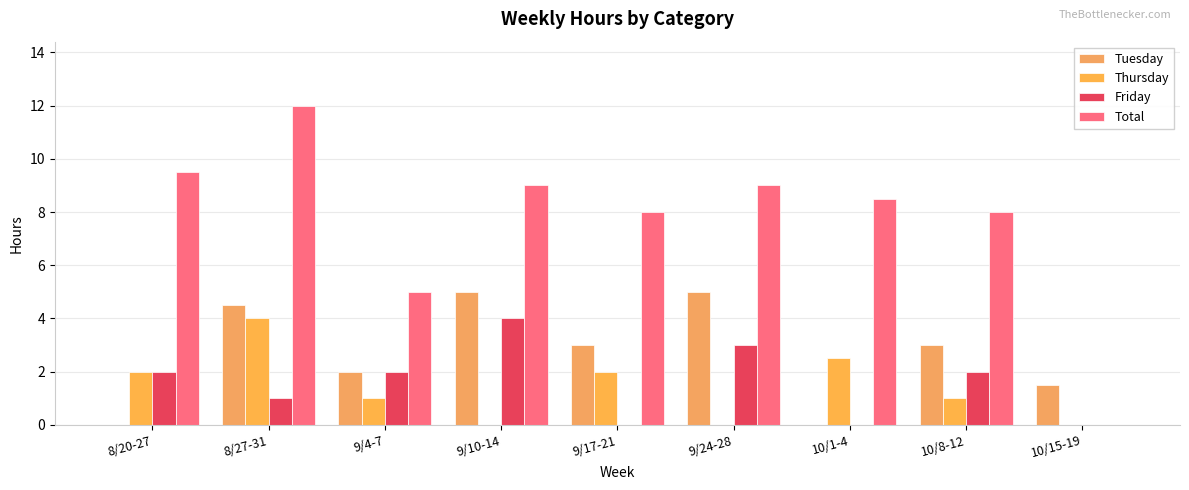

Reading right to left, list all the values displayed in this chart.

Tuesday: 1.5	3.0	0.0	5.0	3.0	5.0	2.0	4.5	0.0
Thursday: 0.0	1.0	2.5	0.0	2.0	0.0	1.0	4.0	2.0
Friday: 0.0	2.0	0.0	3.0	0.0	4.0	2.0	1.0	2.0
Total: 0.0	8.0	8.5	9.0	8.0	9.0	5.0	12.0	9.5